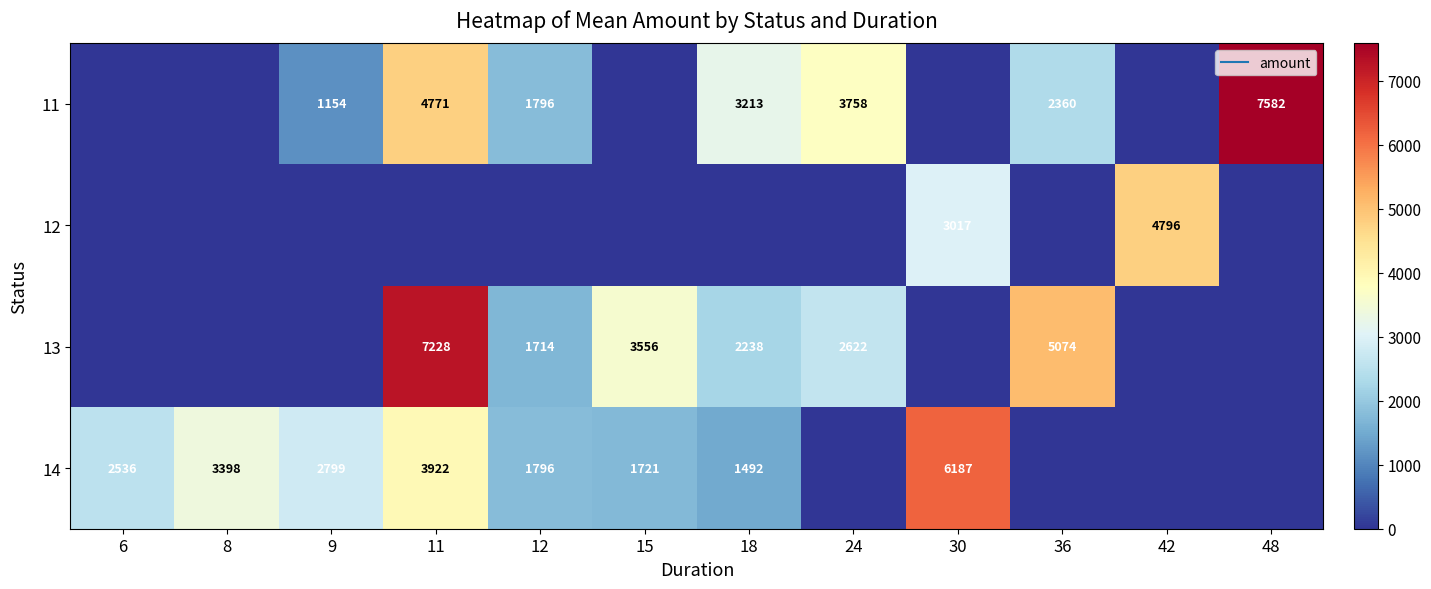

At how many categories does at least one series exceed 6807?

2